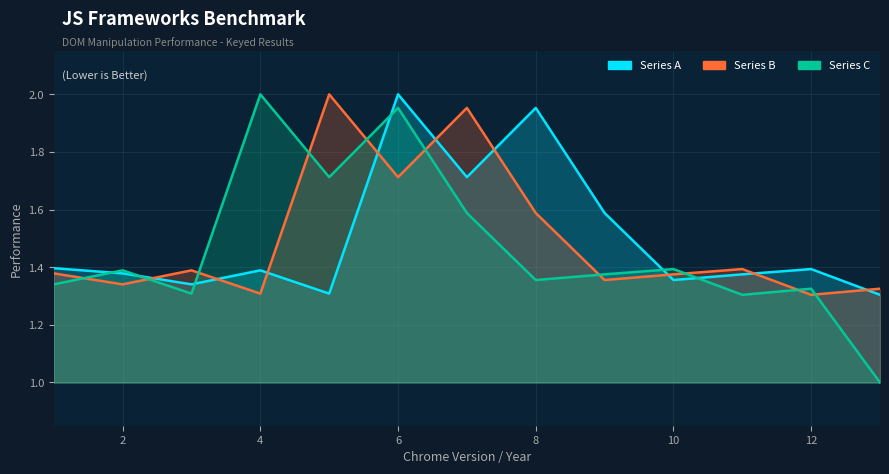

How many lines are shown in the chart?

3